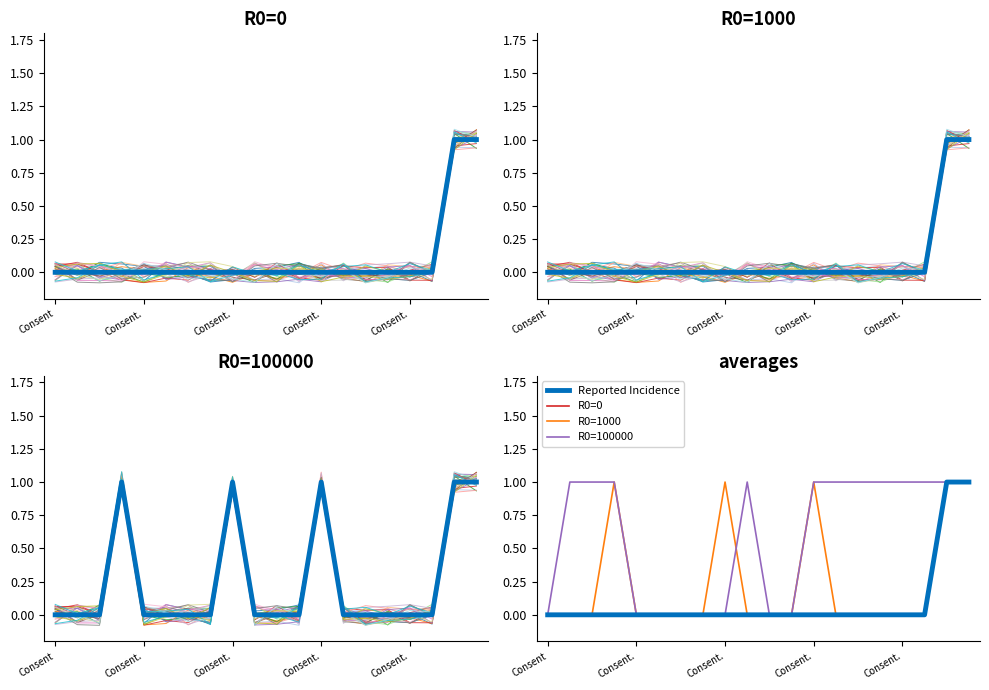

True or false: R0=0 has a value of 0 at Consent..

False